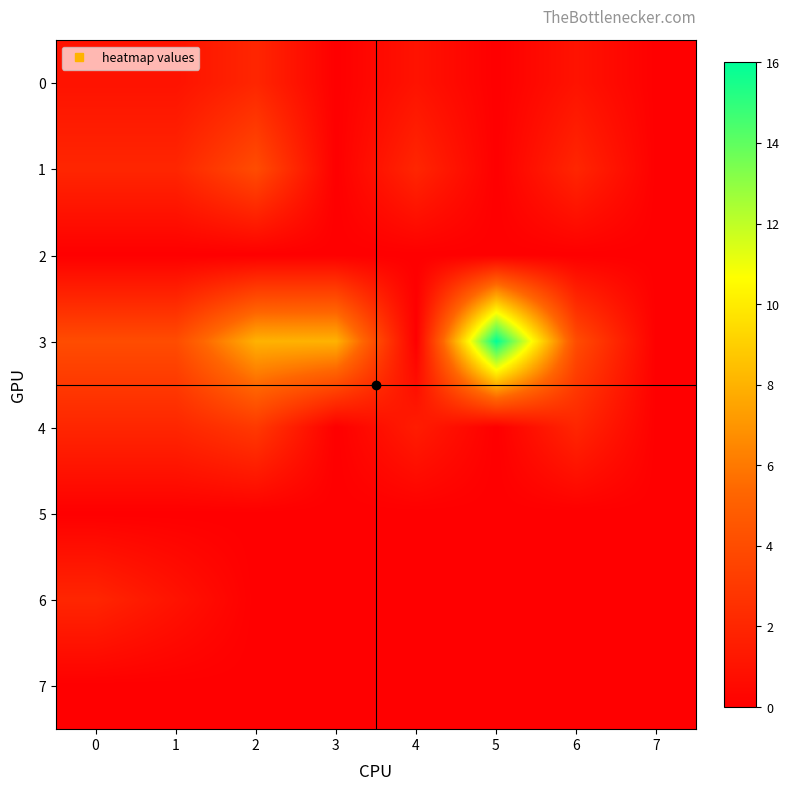

Reading left to right, transcribe all the data shown in this chart.

0: 0=1.0	1=1.0	2=2.0	3=0.0	4=1.0	5=0.0	6=1.0	7=0.0
1: 0=2.0	1=2.0	2=4.0	3=0.0	4=2.0	5=0.0	6=2.0	7=0.0
2: 0=0.0	1=0.0	2=0.0	3=0.0	4=0.0	5=0.0	6=0.0	7=0.0
3: 0=4.0	1=4.0	2=8.0	3=8.0	4=0.0	5=16.0	6=4.0	7=0.0
4: 0=2.0	1=2.0	2=3.0	3=0.0	4=1.5	5=0.0	6=2.0	7=0.0
5: 0=0.0	1=0.0	2=0.0	3=0.0	4=0.0	5=0.0	6=0.0	7=0.0
6: 0=2.0	1=1.0	2=0.0	3=0.0	4=0.0	5=0.0	6=0.0	7=0.0
7: 0=0.0	1=0.0	2=0.0	3=0.0	4=0.0	5=0.0	6=0.0	7=0.0